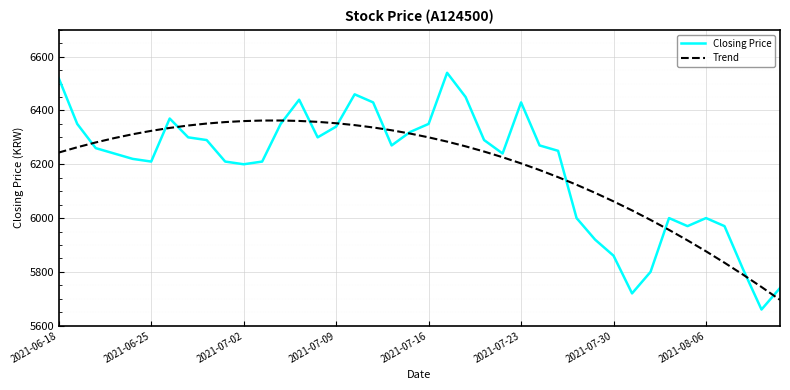

True or false: Trend and Closing Price cross at least once.

True